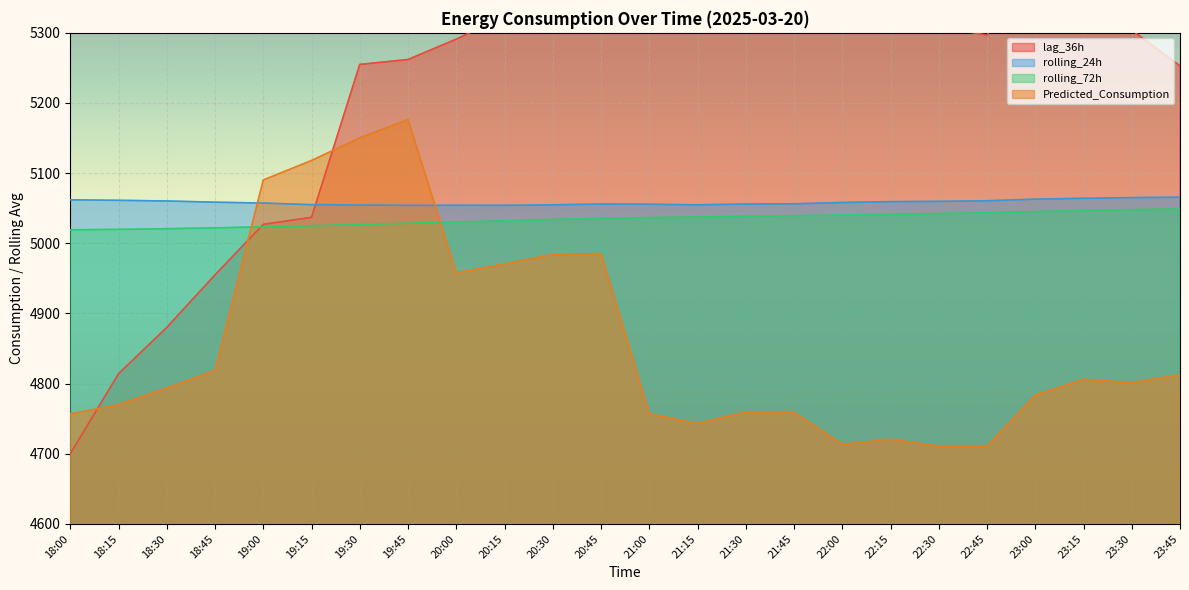

In rolling_24h, how many points are lower than both neighbors (excluding endpoints)?

3